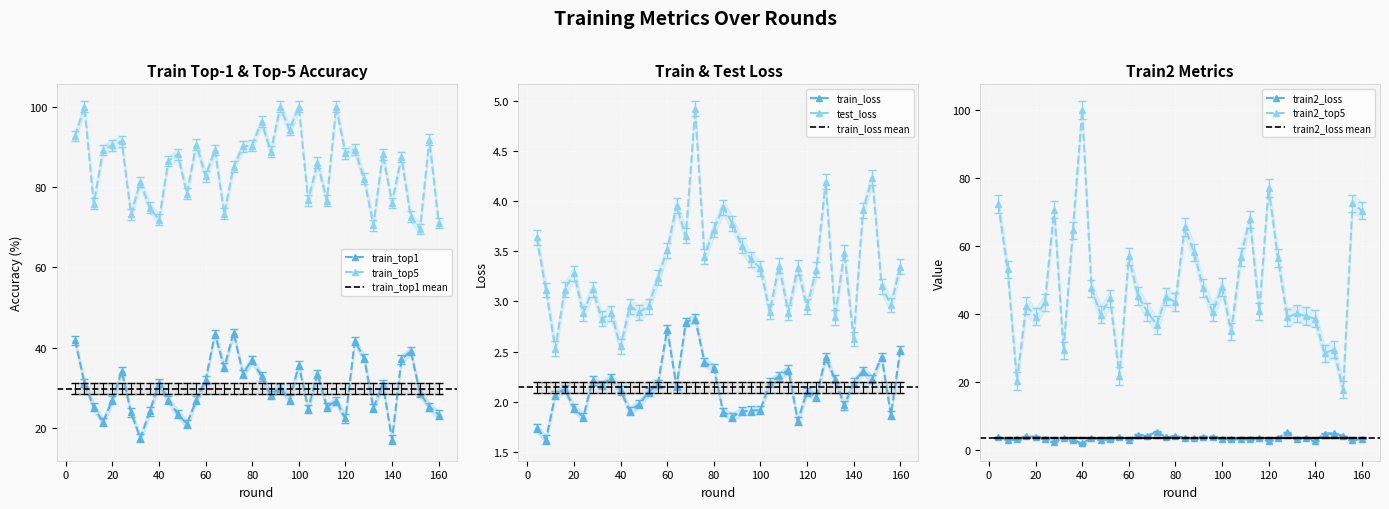

Which category has the highest value across all series?

40